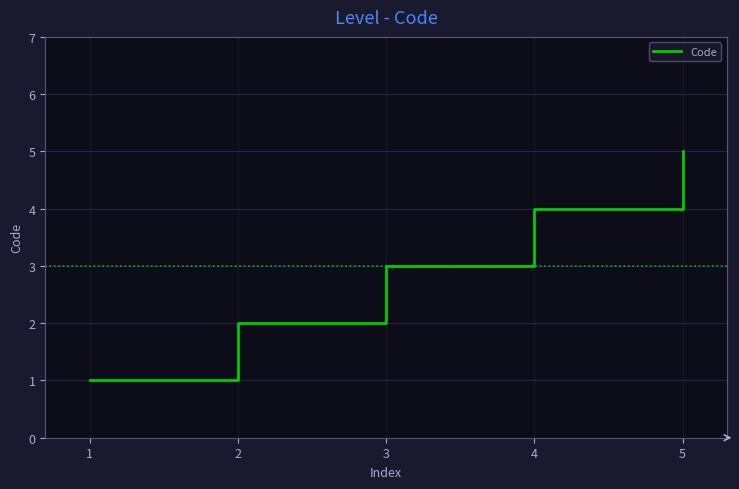

What value does the data have at 3?

3